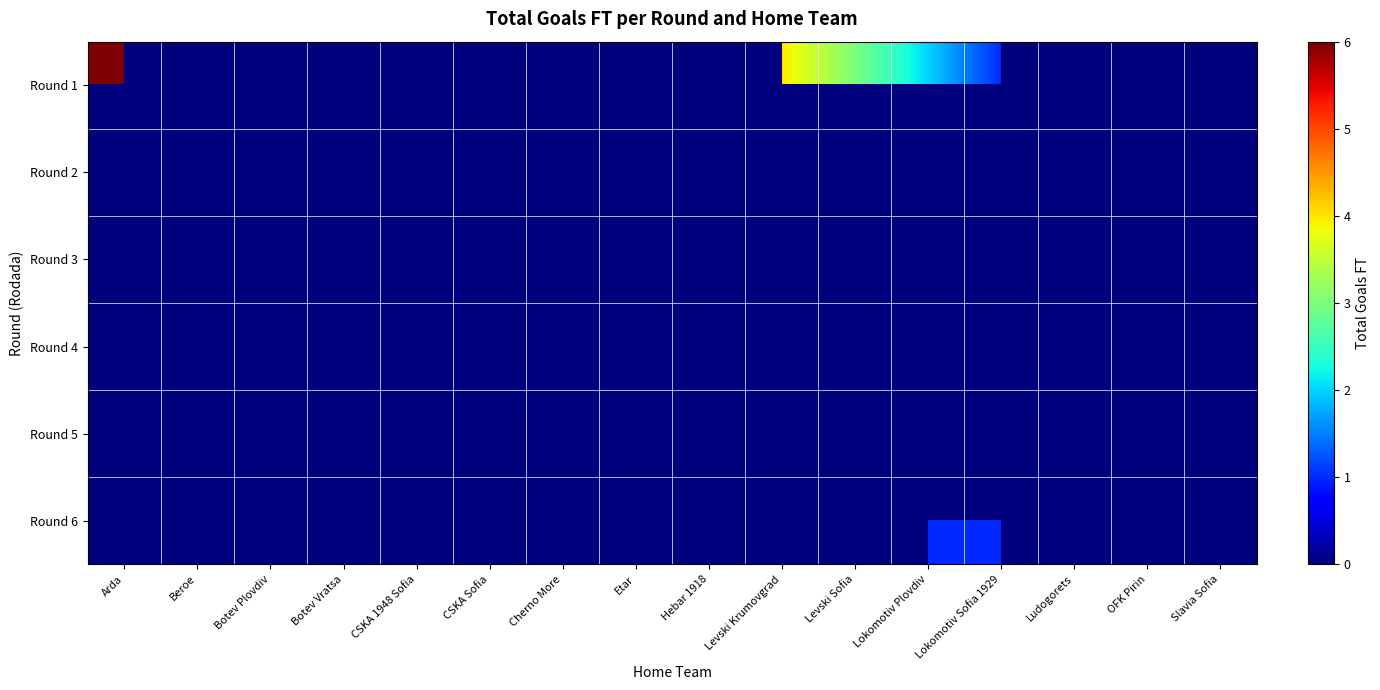

True or false: Round 5 has a value of 1.0 at Levski Krumovgrad.

True